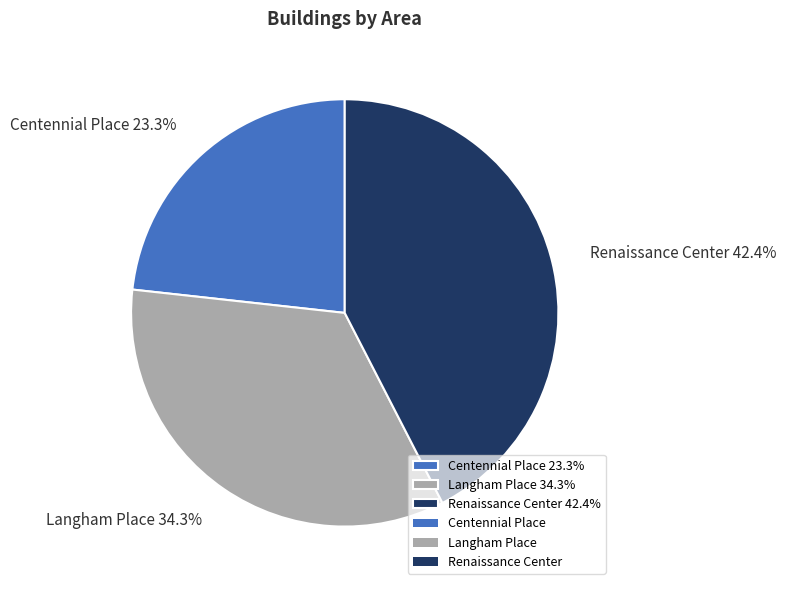

Which slice is the largest?

Renaissance Center